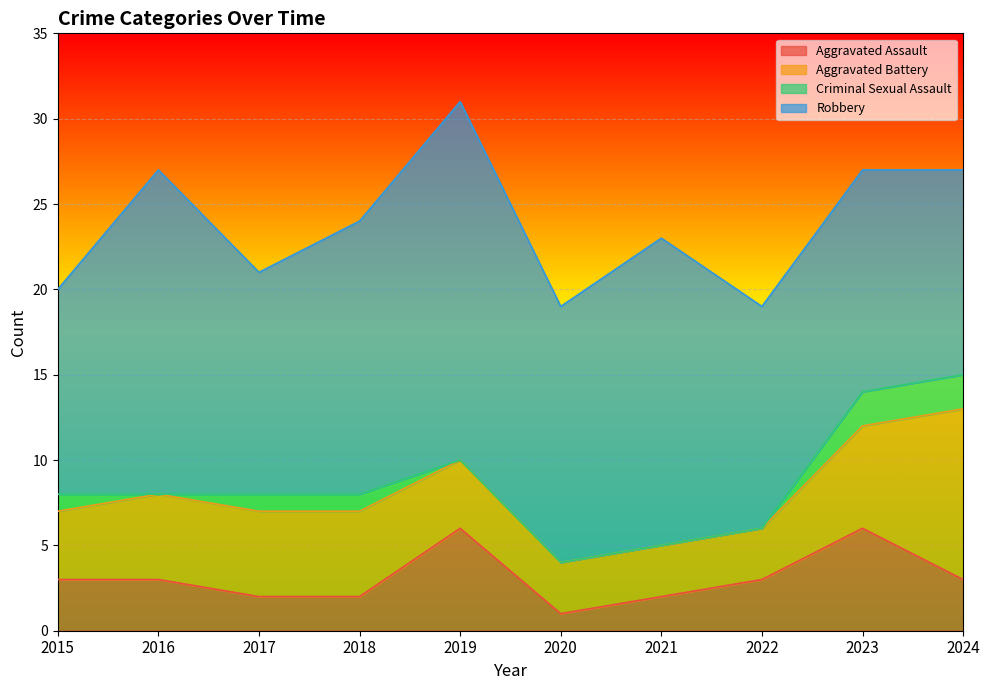

True or false: Criminal Sexual Assault and Aggravated Battery intersect in this chart.

False